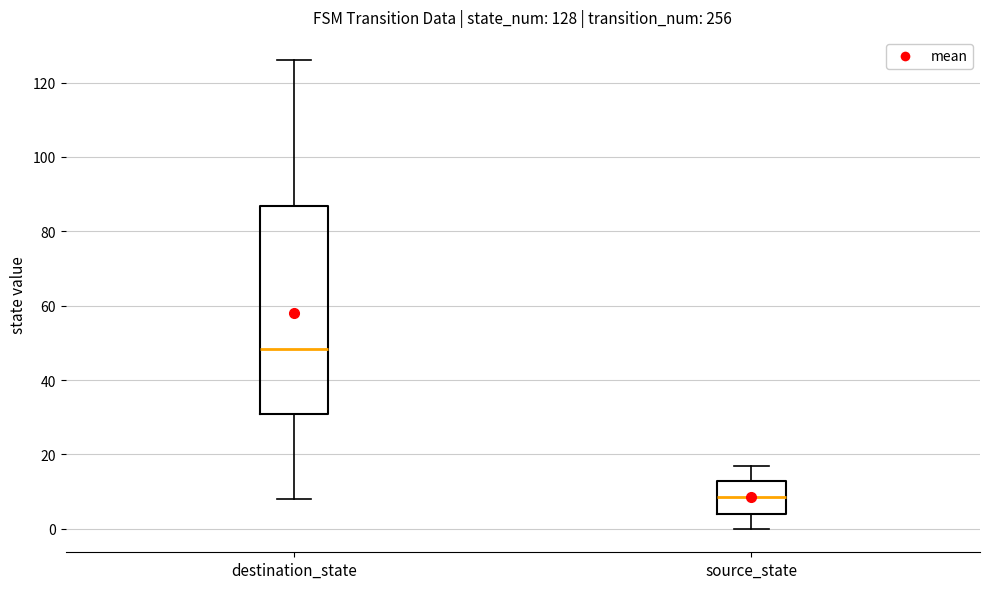

Which box has the highest median line?

destination_state